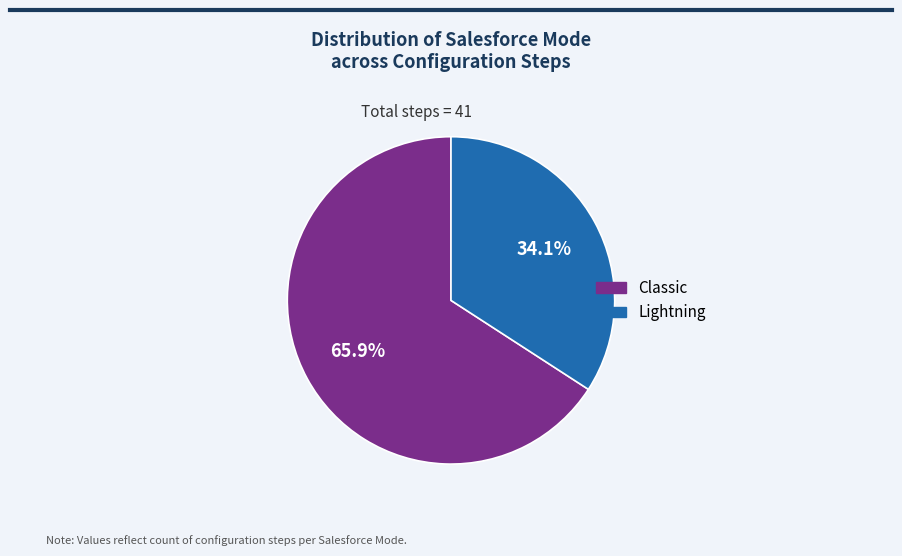

How many slices are in this pie chart?

2